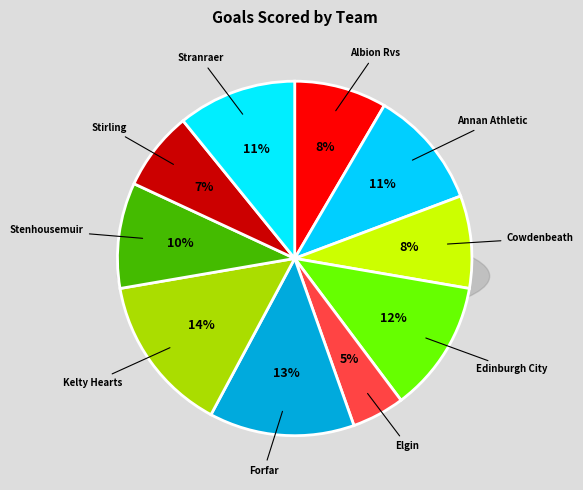

To the nearest percent, what percentage of the pie is Edinburgh City?

12%